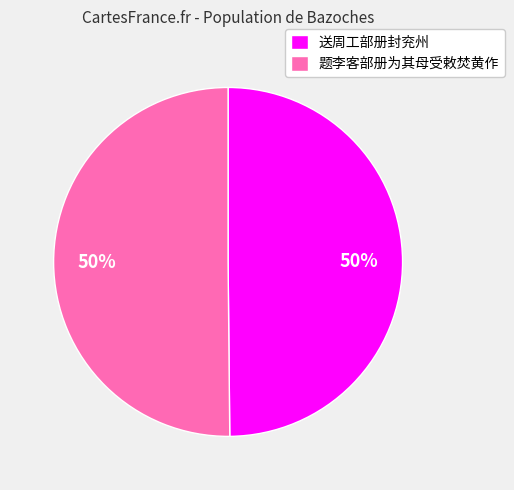

To the nearest percent, what is the combined percentage of 送周工部册封兖州 and 题李客部册为其母受敕焚黄作?

100%